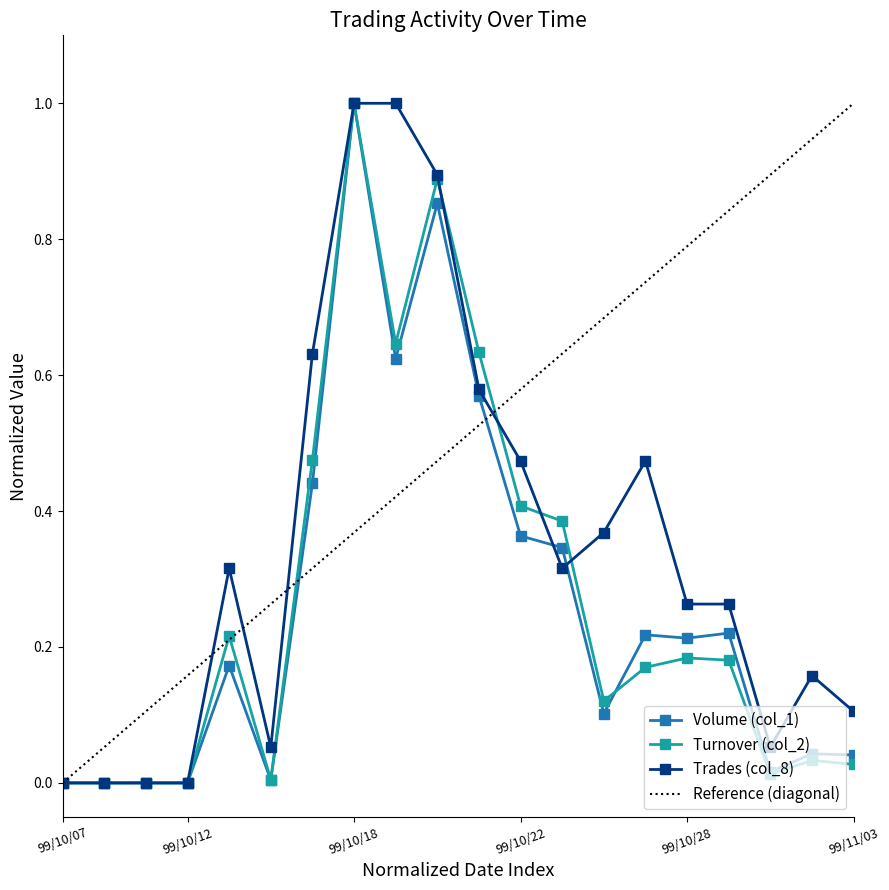

Is this an area chart (filled region under the line)?

No